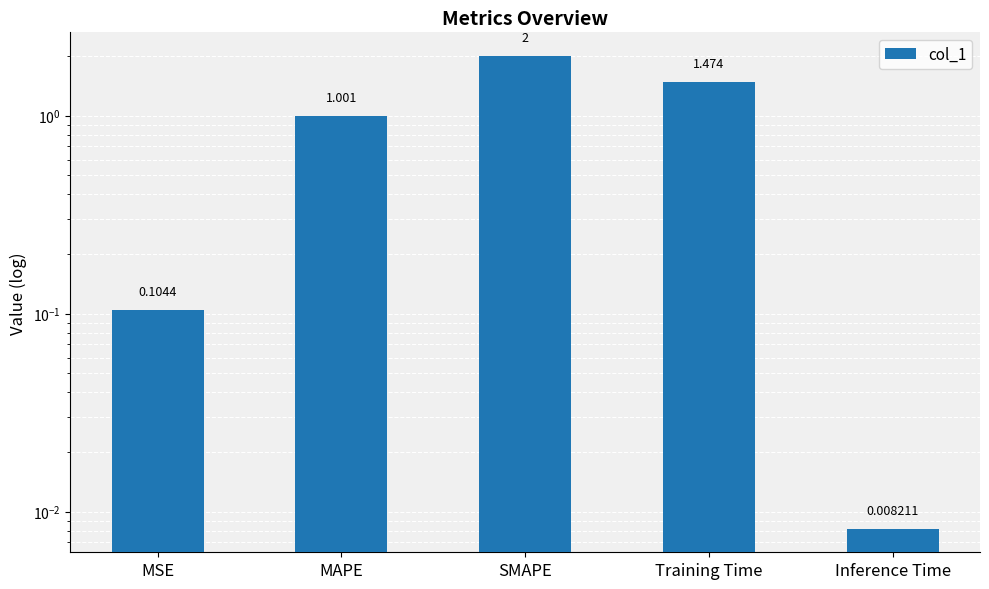

What position from the left is MSE?

1